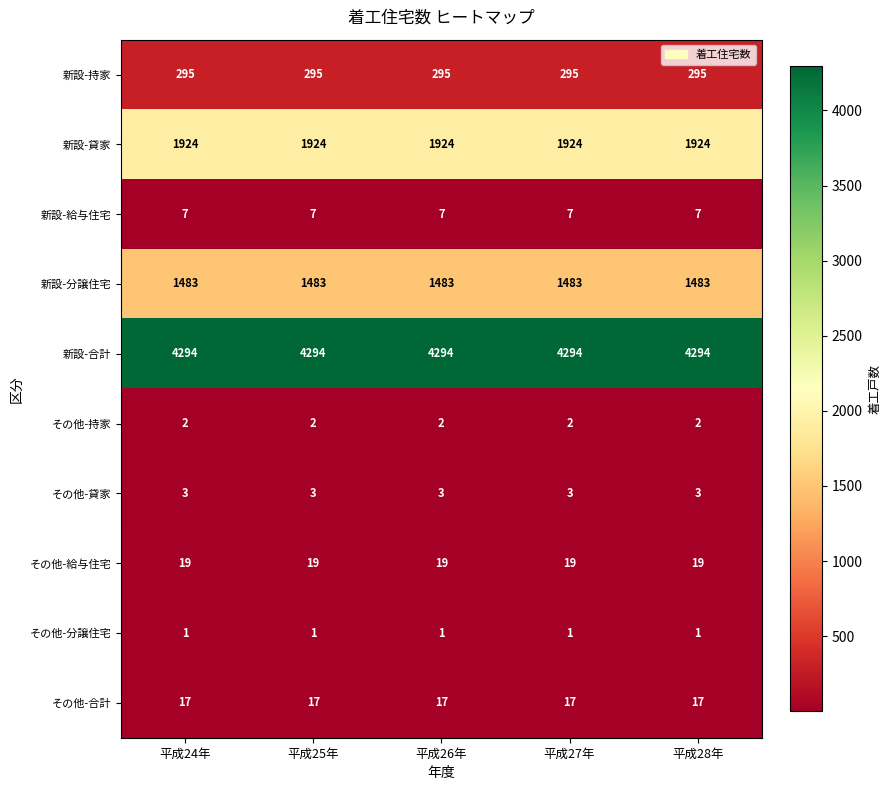

What is the sum of the 新設-貸家 values at 平成24年 and 平成27年?

3848